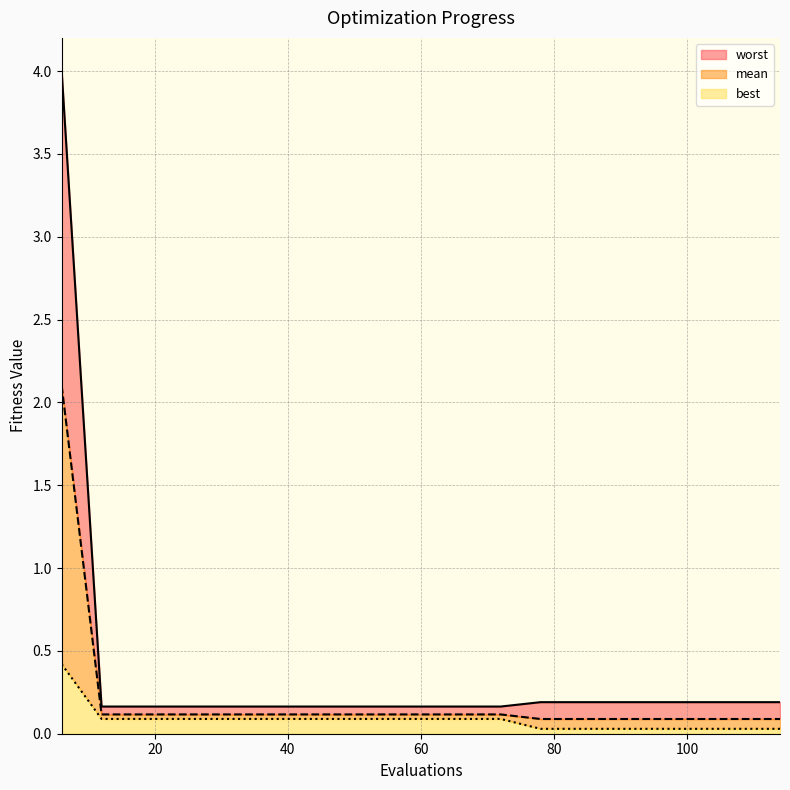

Which series has the largest total across all categories?

worst